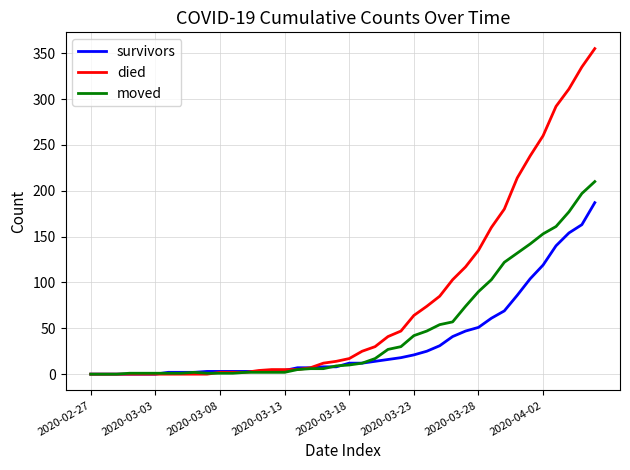

List the series in order of their overall mean, highest first.

died, moved, survivors